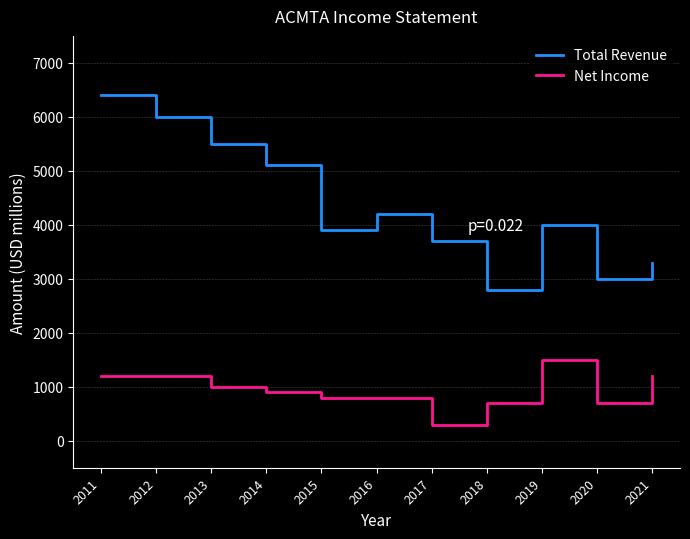

True or false: Total Revenue and Net Income intersect in this chart.

False